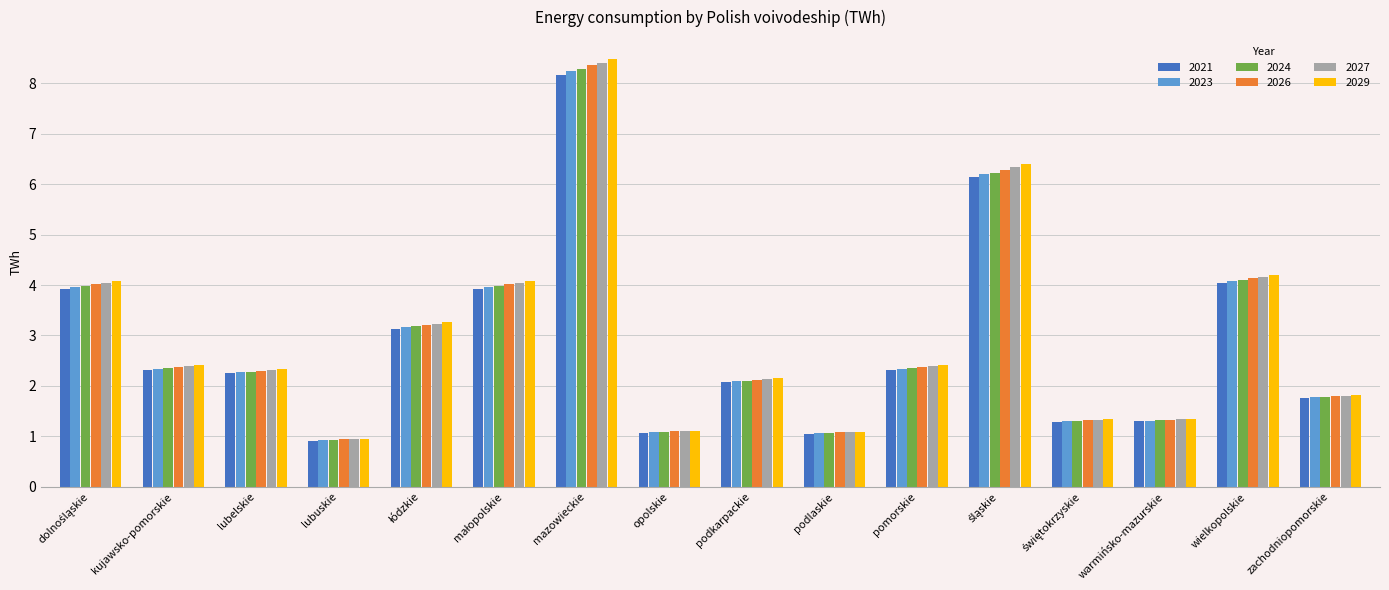

Are the bars horizontal?

No